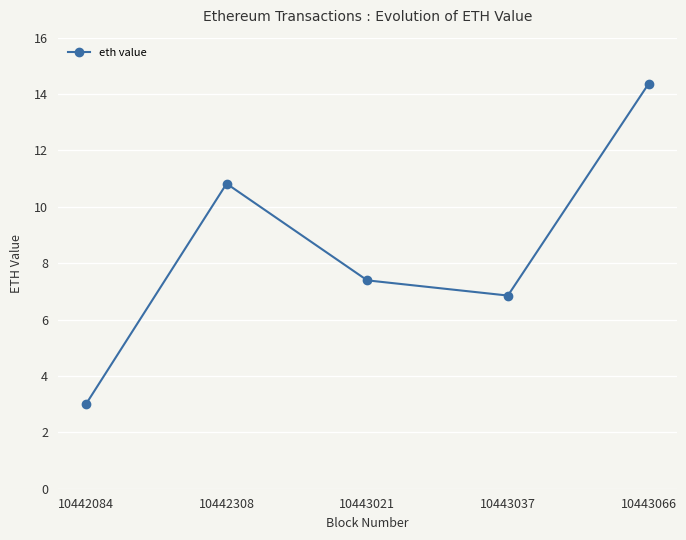

How many distinct data groups are displayed?

1